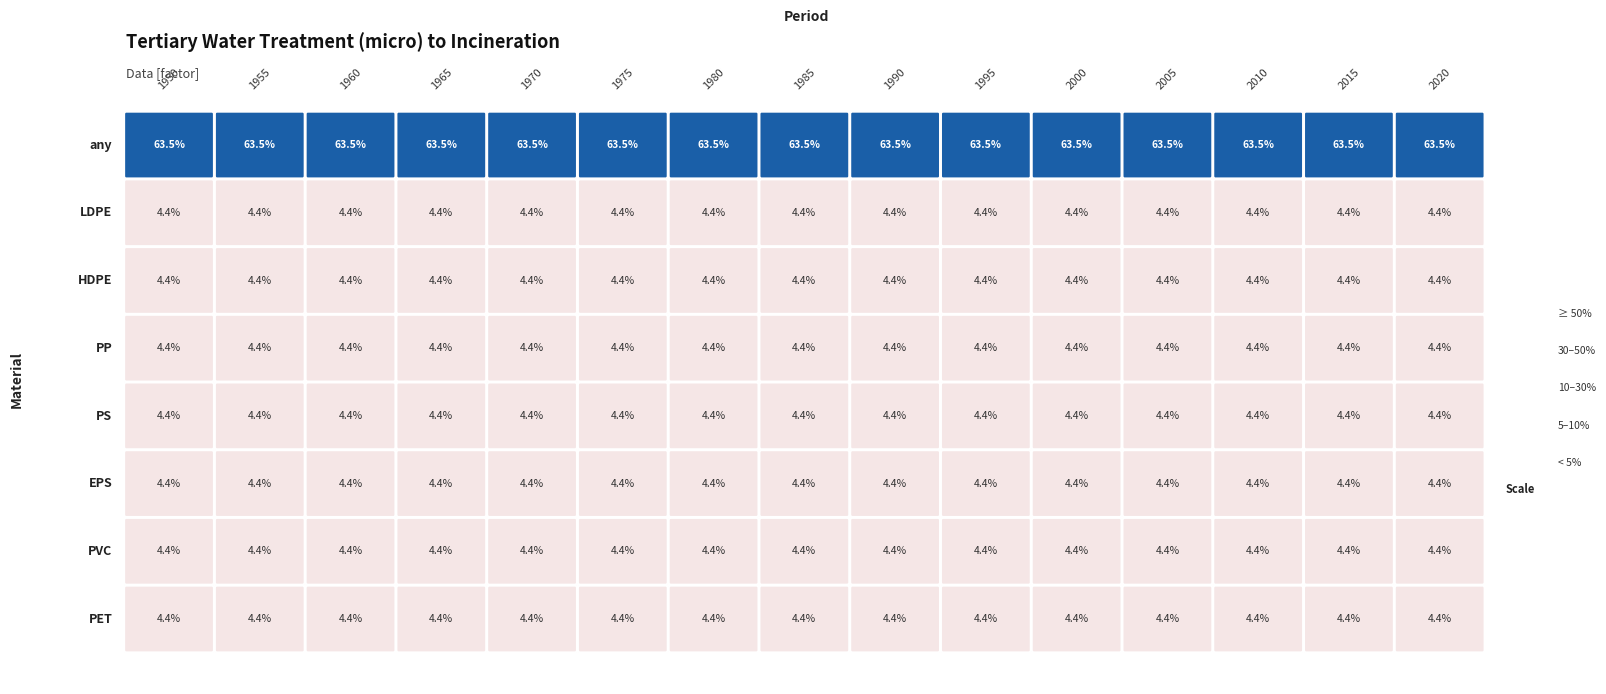

What is the difference between the highest and lowest values at 2020?

0.6